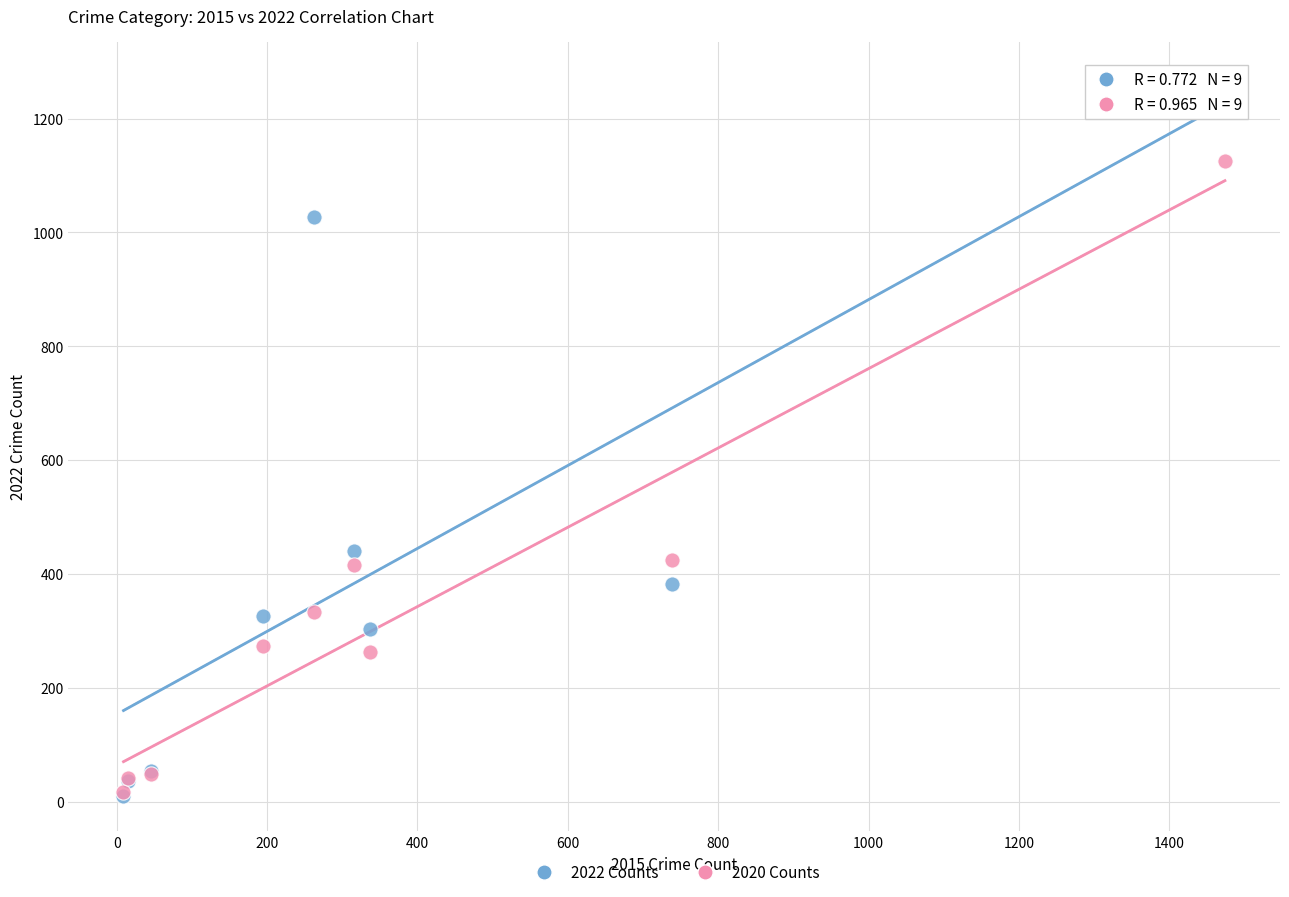

In the 2022 Counts series, what Y value is closest to 641?

441